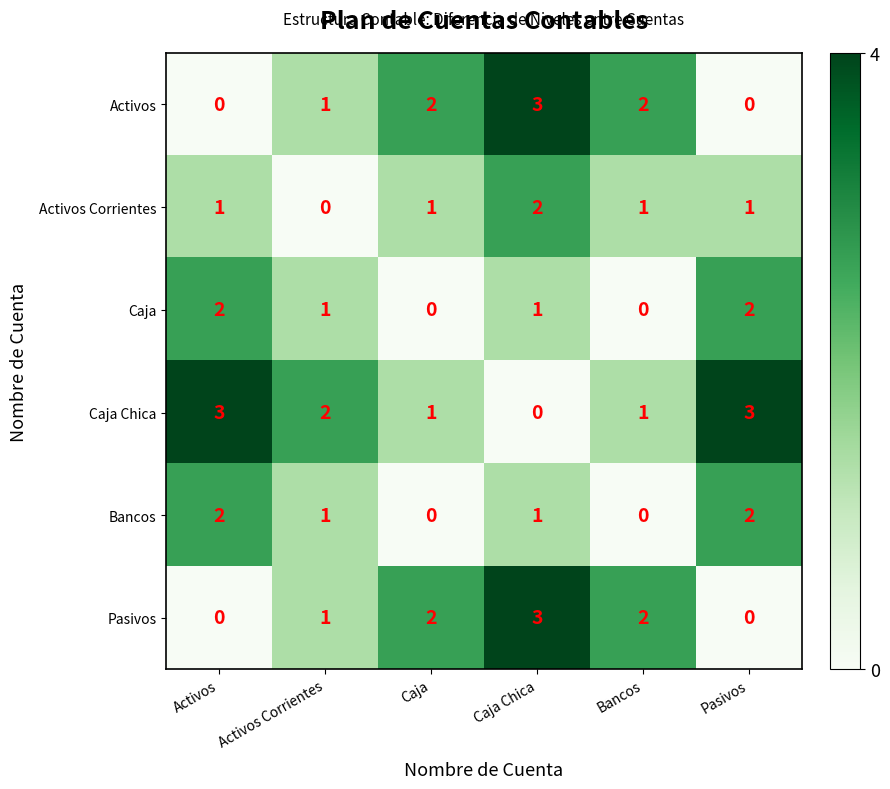

What is the difference between the highest and lowest values at Activos?

3